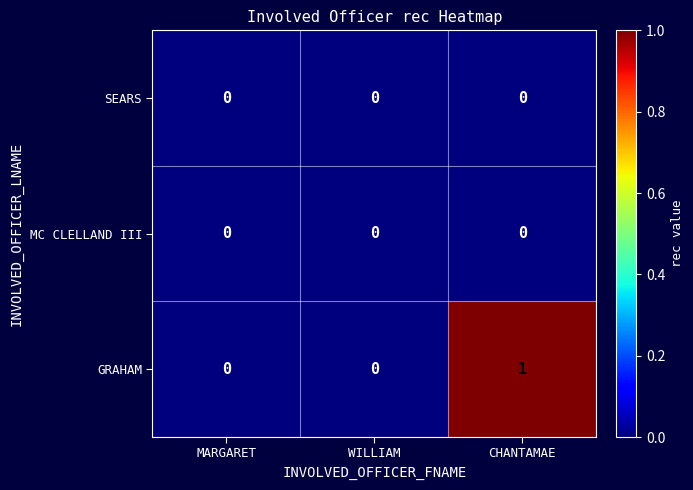

At which category is the sum across all series the highest?

CHANTAMAE